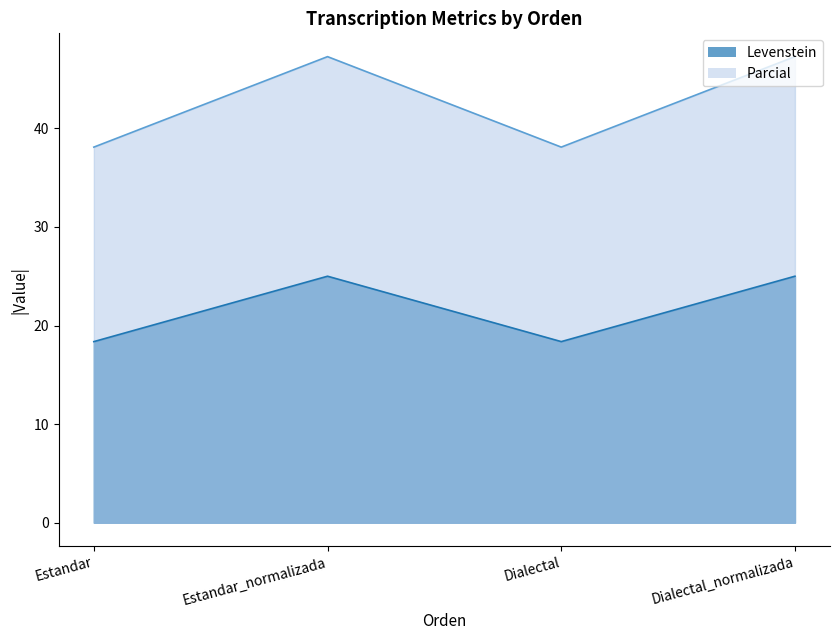

Rank the series by their maximum value, from lowest to highest.

Levenstein, Parcial